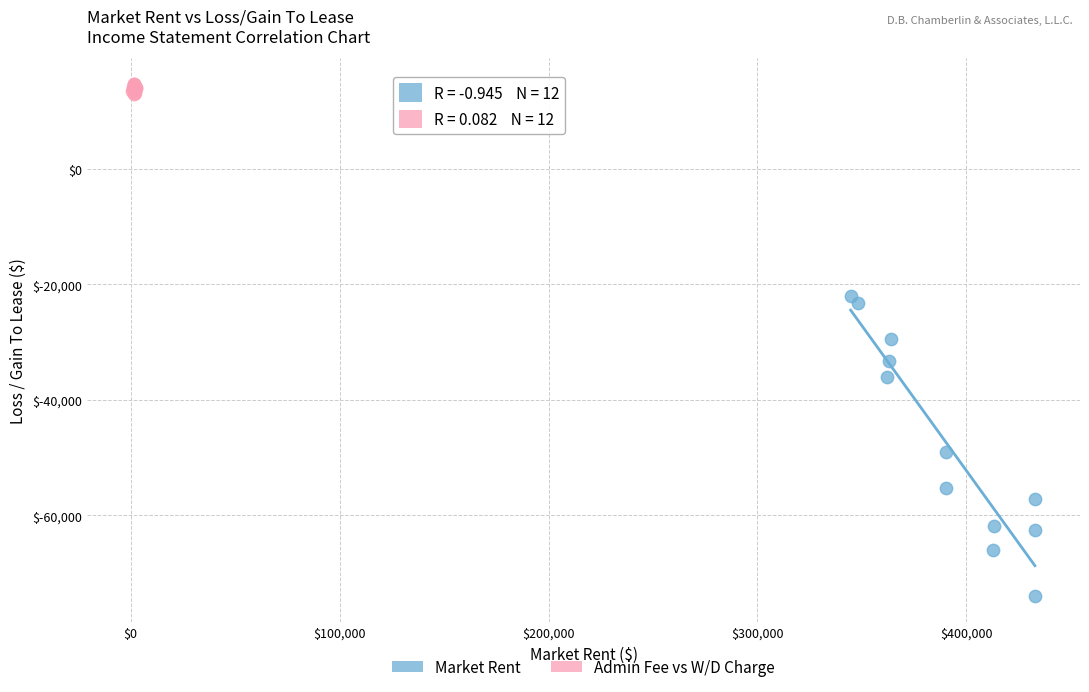

Which series reaches the maximum Y coordinate?

Admin Fee vs W/D Charge